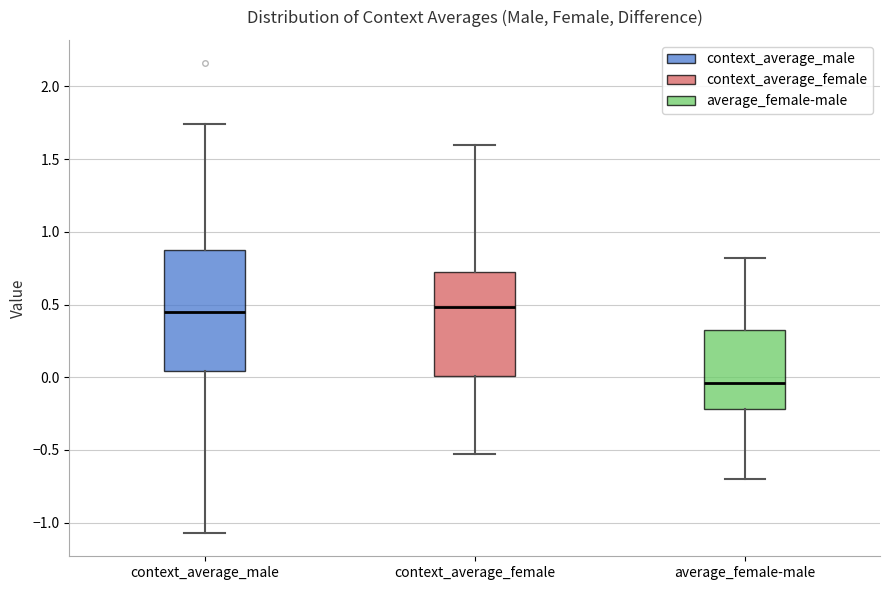

Reading left to right, transcribe this box plot: for each box, give where its median line is, the range the box spans, and where its two whiskers end, as read against the y-axis. The values are not printed on the chart, so give them approximately, as read against the axis.

context_average_male: median 0.45, box 0.05 to 0.85, whiskers -1.05 to 1.75
context_average_female: median 0.50, box 0.00 to 0.70, whiskers -0.55 to 1.60
average_female-male: median -0.05, box -0.20 to 0.30, whiskers -0.70 to 0.80